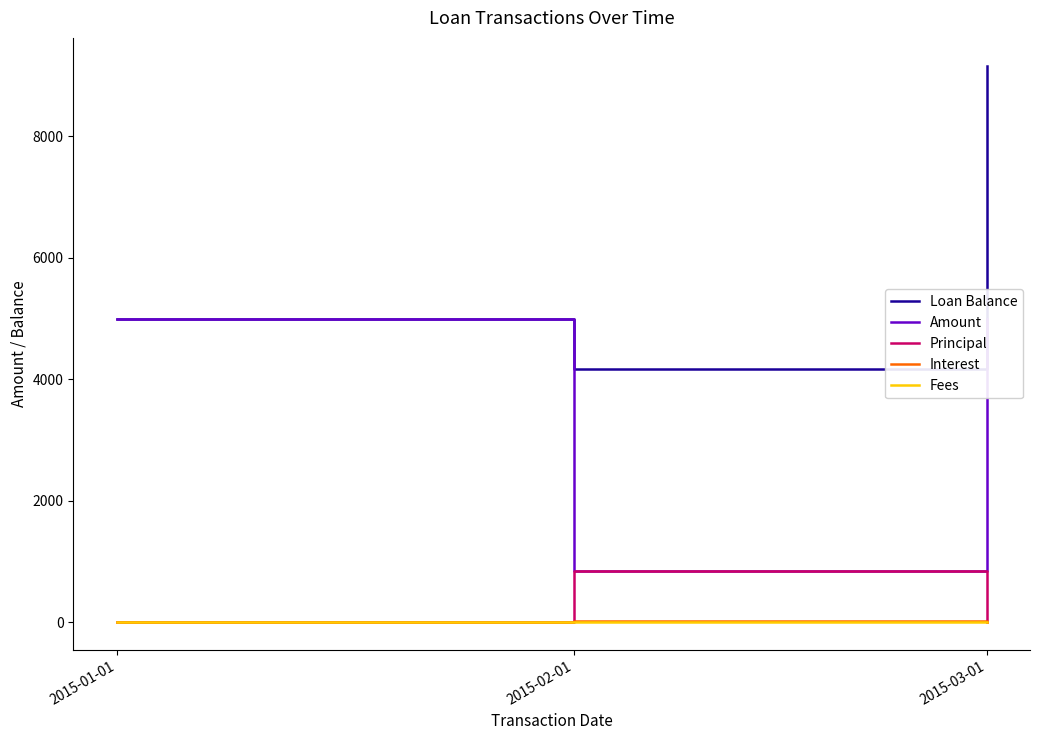

What is the label of the 3rd point from the left?

2015-03-01